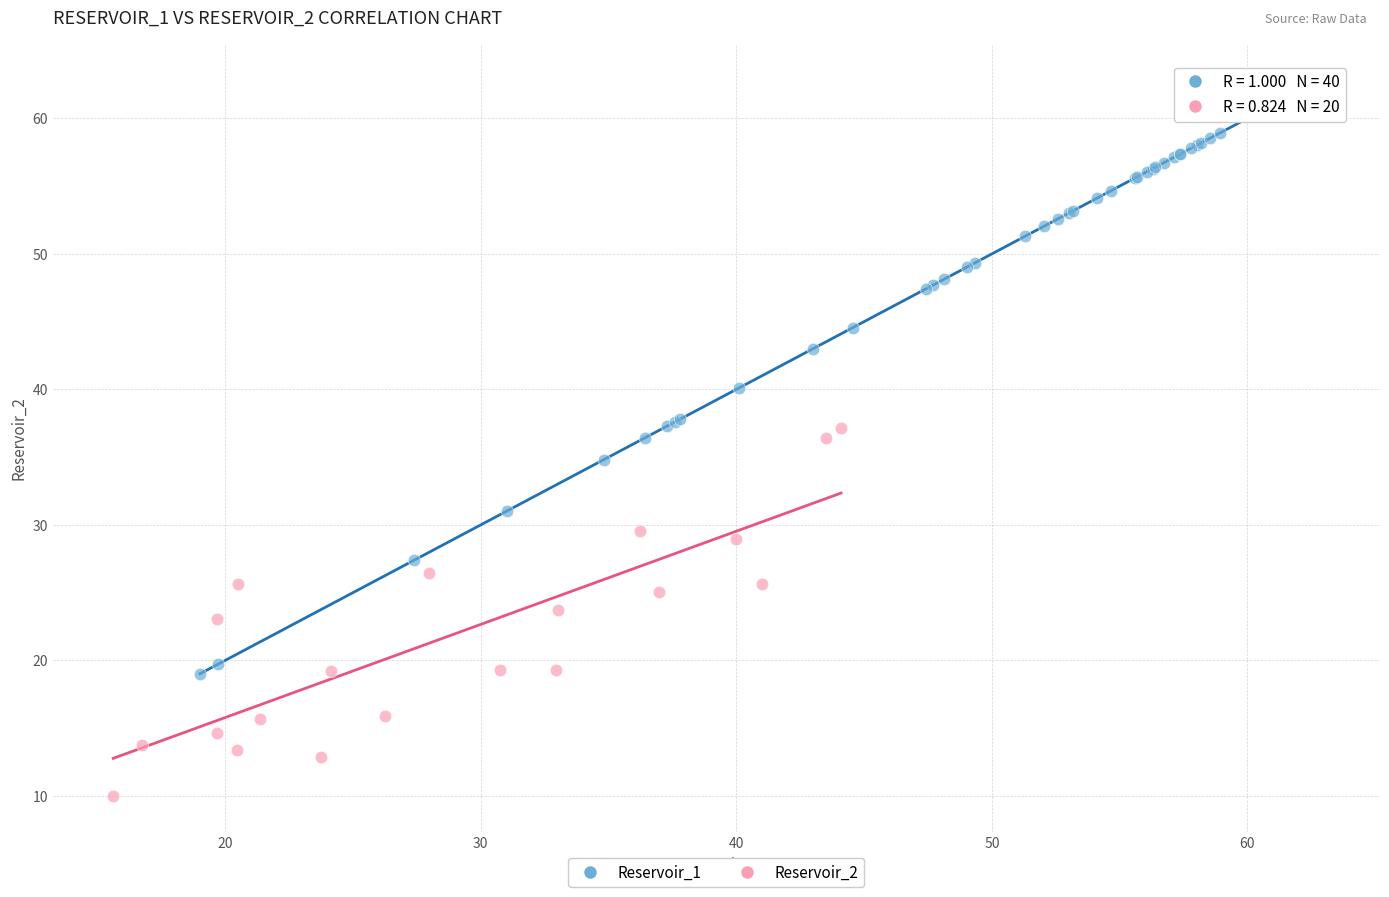

Which series contains the highest Y value?

Reservoir_1